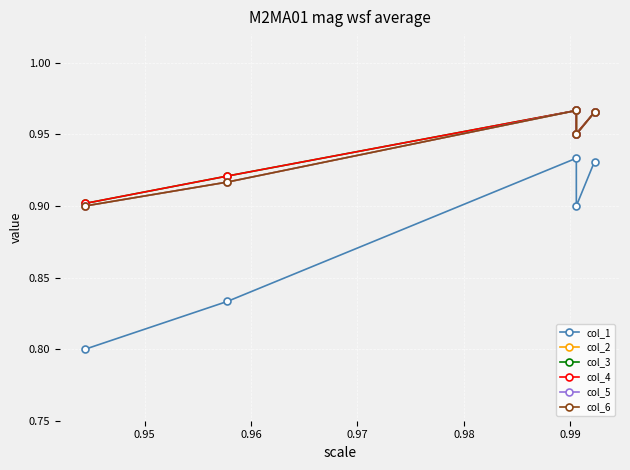

List the series in order of their peak value, highest first.

col_2, col_3, col_4, col_5, col_6, col_1